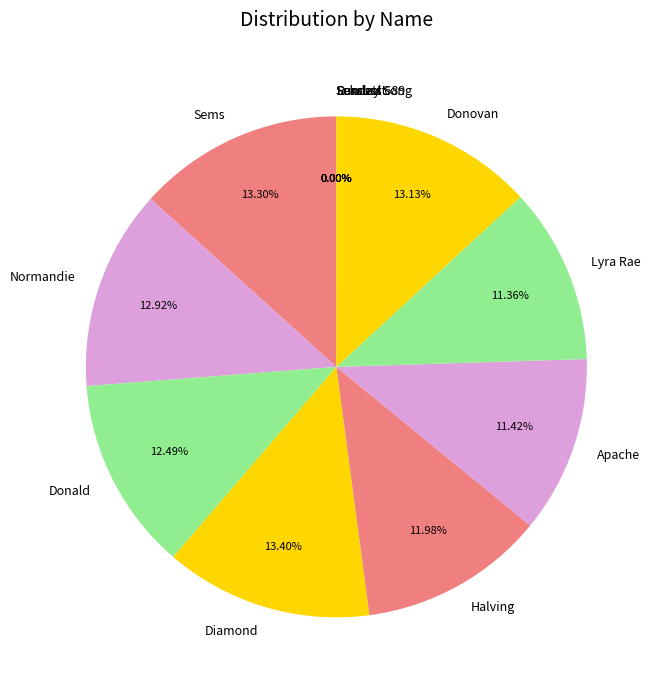

Does any single category account for the majority?

No